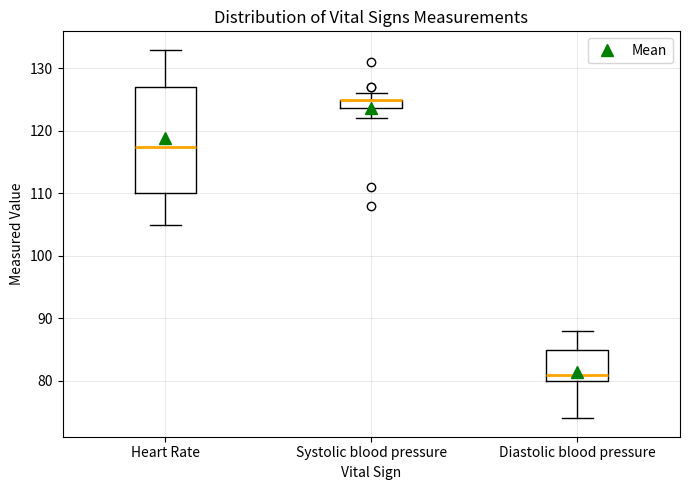

Comparing the boxes themselves (not the whiskers), which one is the tallest?

Heart Rate